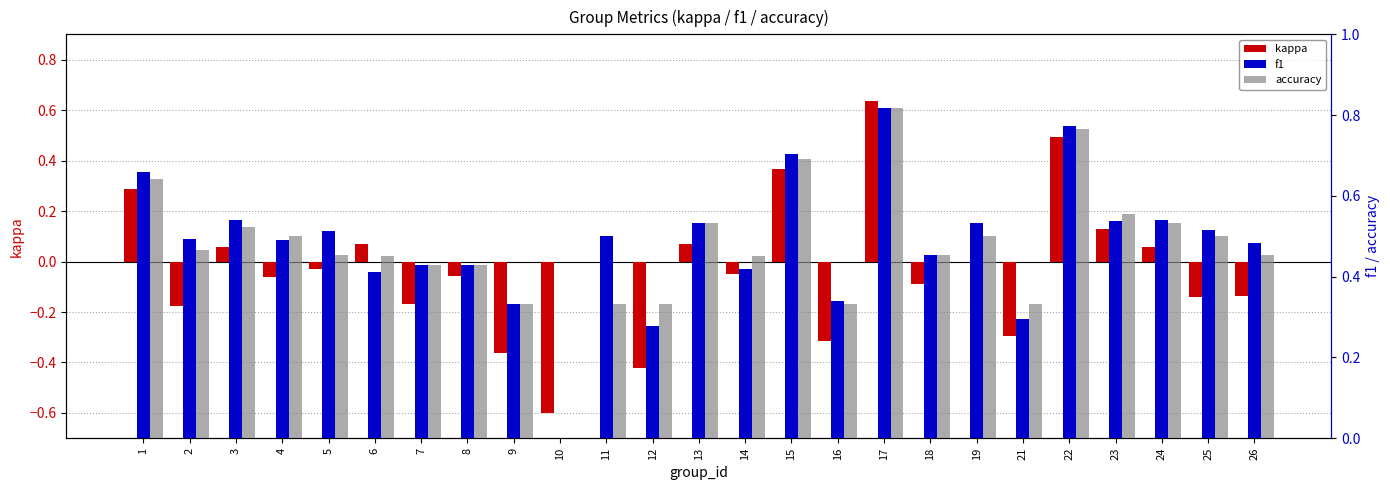

Is the value of accuracy at 21 greater than the value of f1 at 15?

No